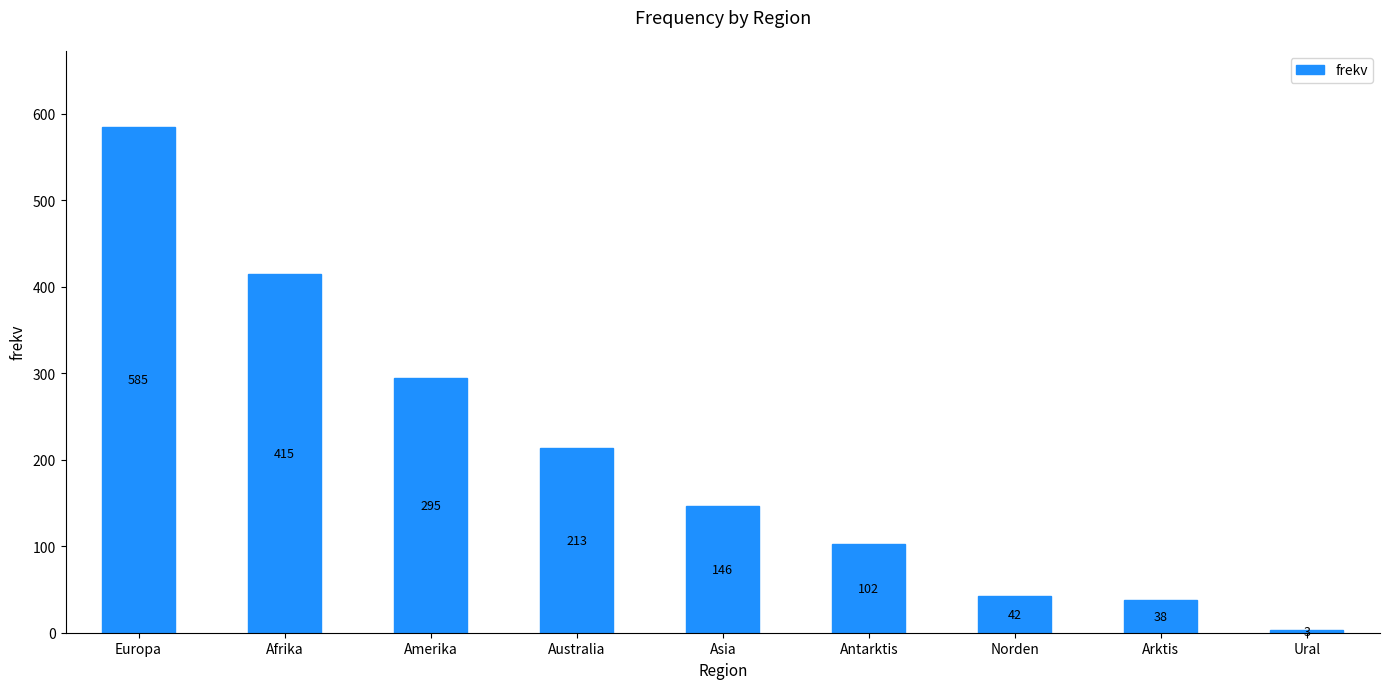

Is it true that the value at Amerika is 295?

True